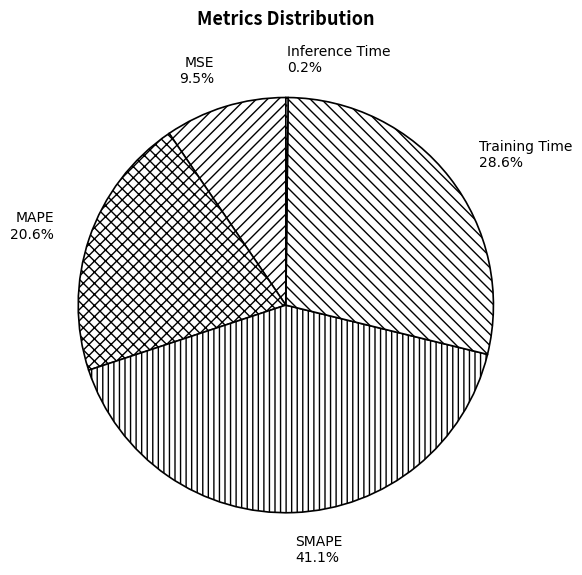

Approximately how many times larger is the value at MAPE compared to Training Time?

0.7